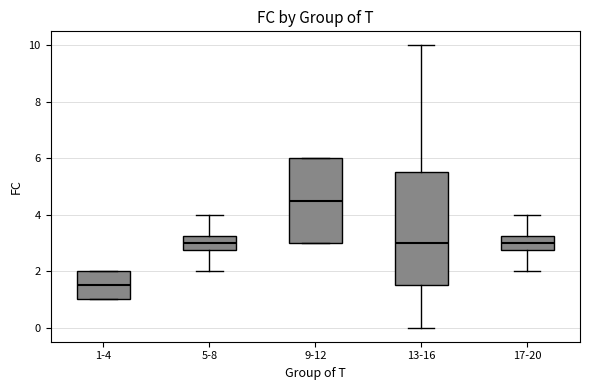

Where does the lower whisker of the box for 17-20 end on the y-axis? The values are not printed on the chart, so give them approximately, as read against the axis.

2.0